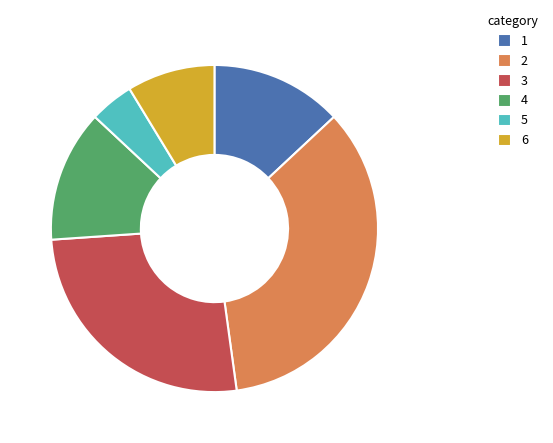

Does any single category account for the majority?

No